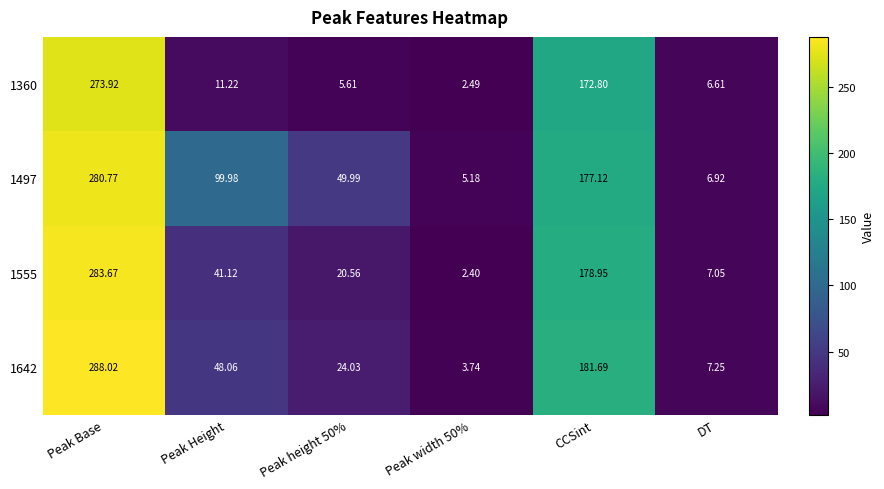

At which category is the sum across all series the highest?

Peak Base